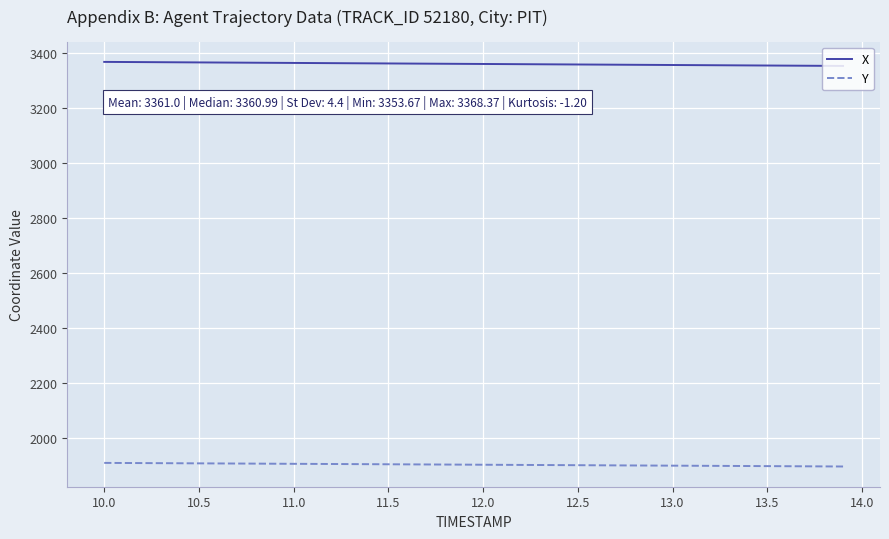

True or false: X and Y cross at least once.

False